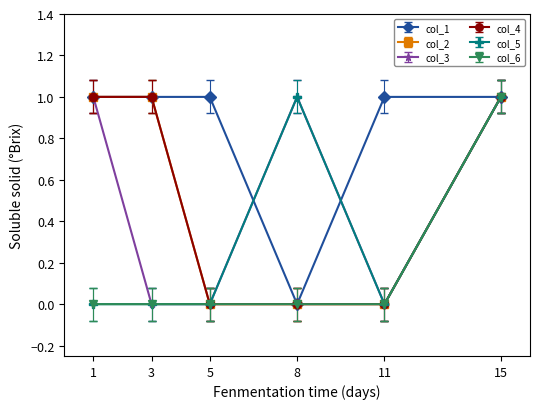

What is the difference between the maximum and second lowest values in the col_5 series?

1